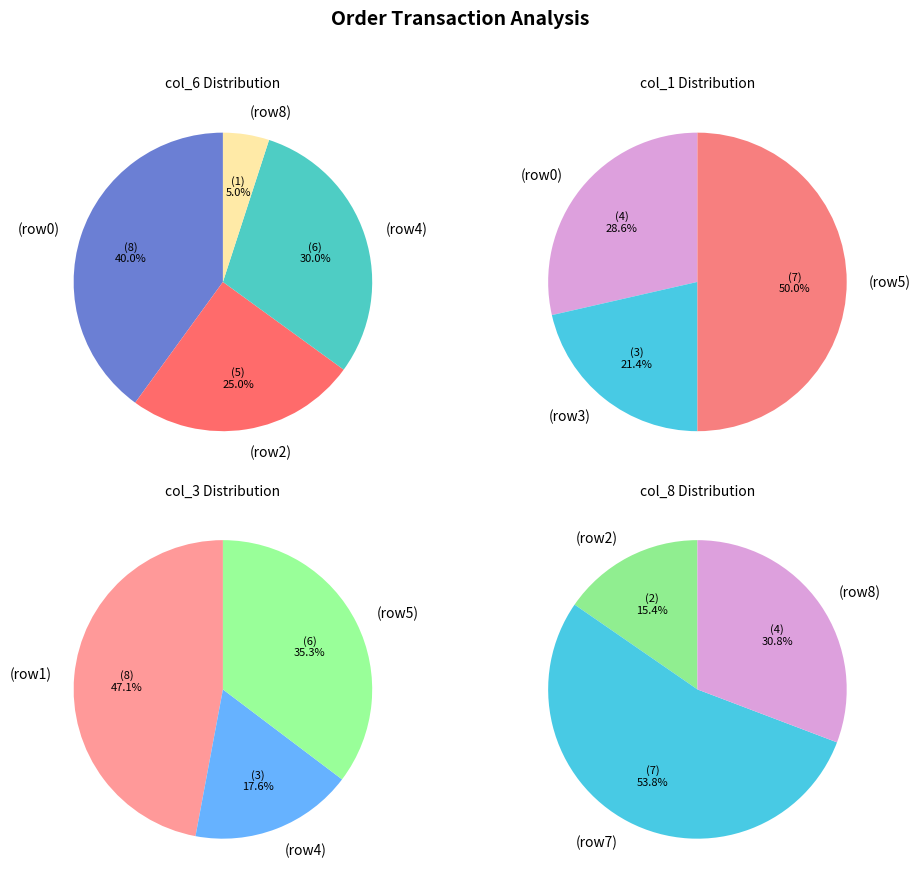

What portion of the pie excludes 2?

75.0%